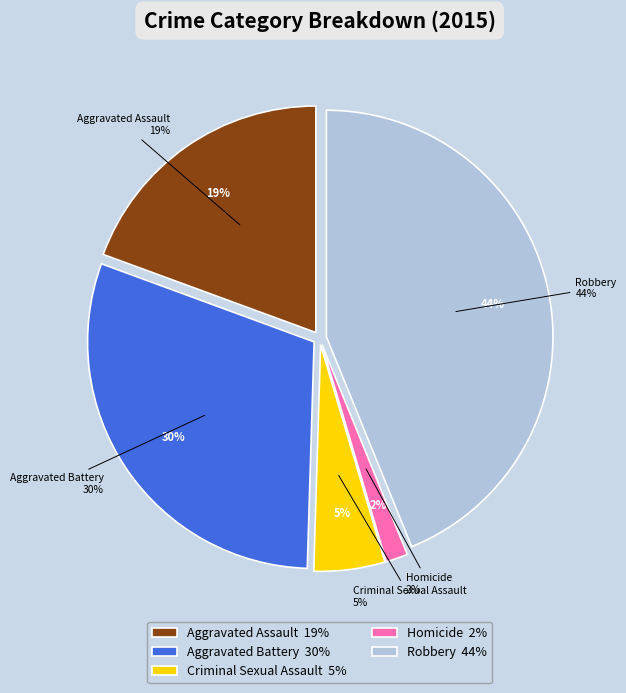

Rank the categories by value from highest to lowest.

Robbery, Aggravated Battery, Aggravated Assault, Criminal Sexual Assault, Homicide